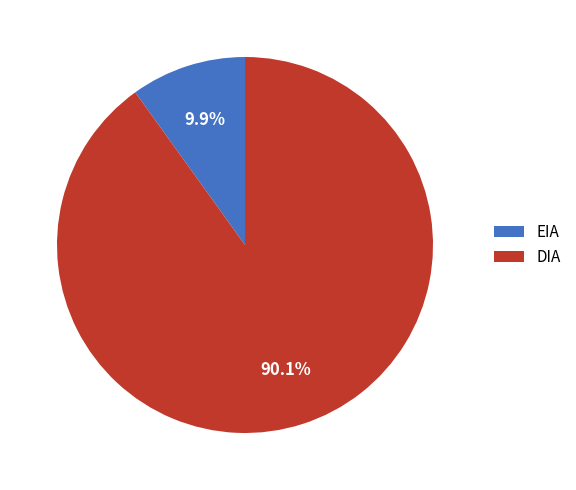

Is the sum of DIA and EIA greater than half?

Yes